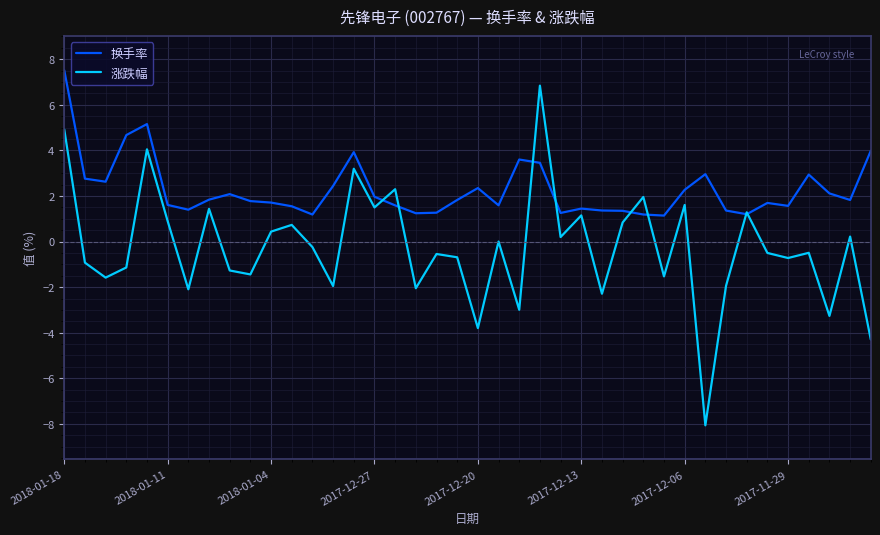

Which series has the largest range (max minus min)?

涨跌幅